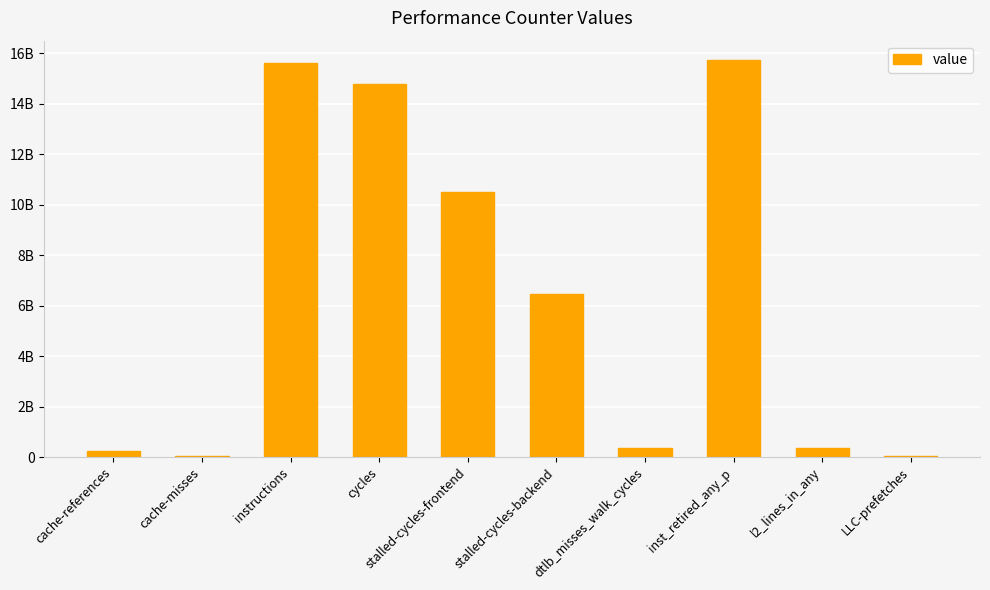

Are the bars horizontal?

No